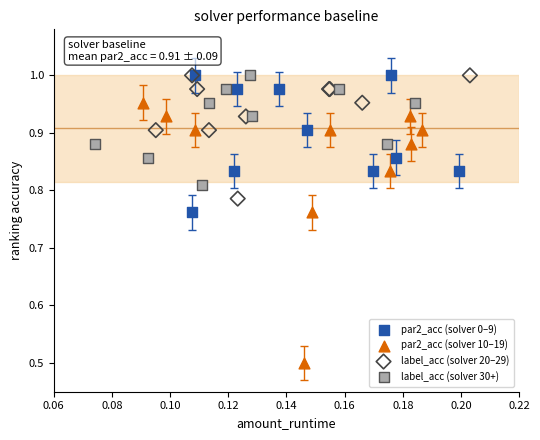

Which series reaches the minimum Y coordinate?

par2_acc (solver 10–19)